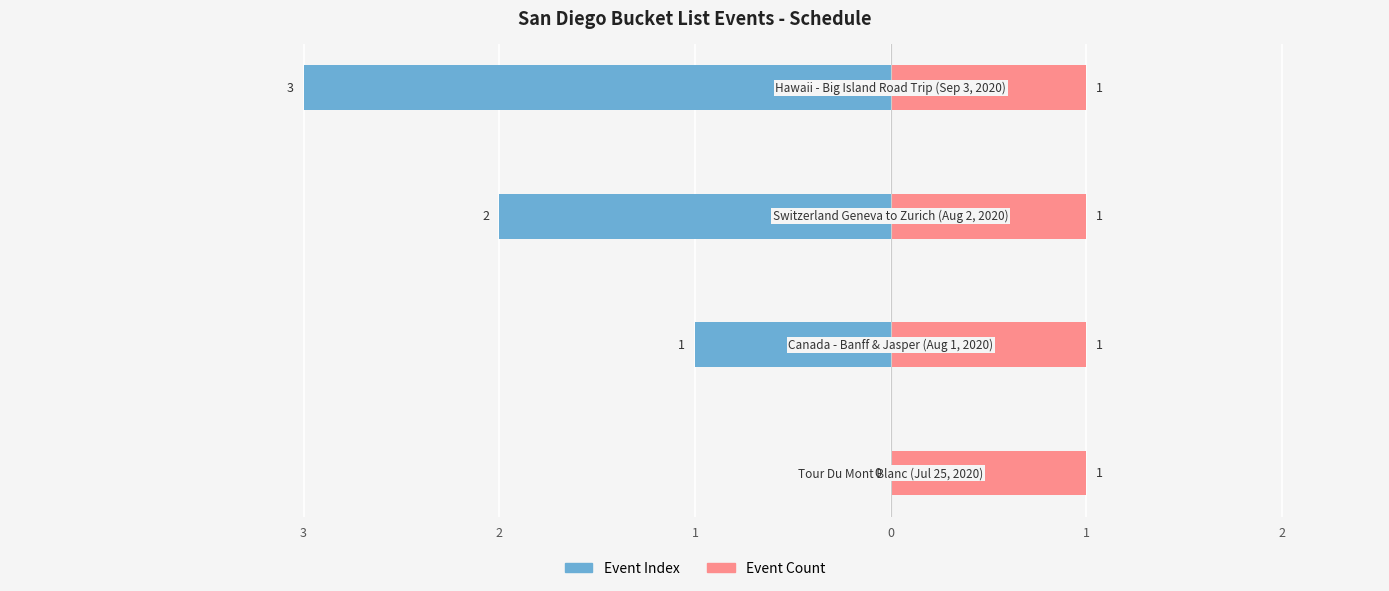

Is it true that Event Index equals -1.1 at 1?

False